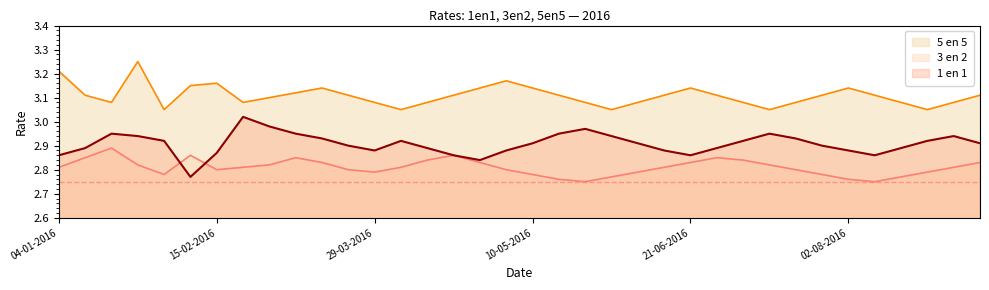

At which category does the chart reach its peak across all series?

25-01-2016